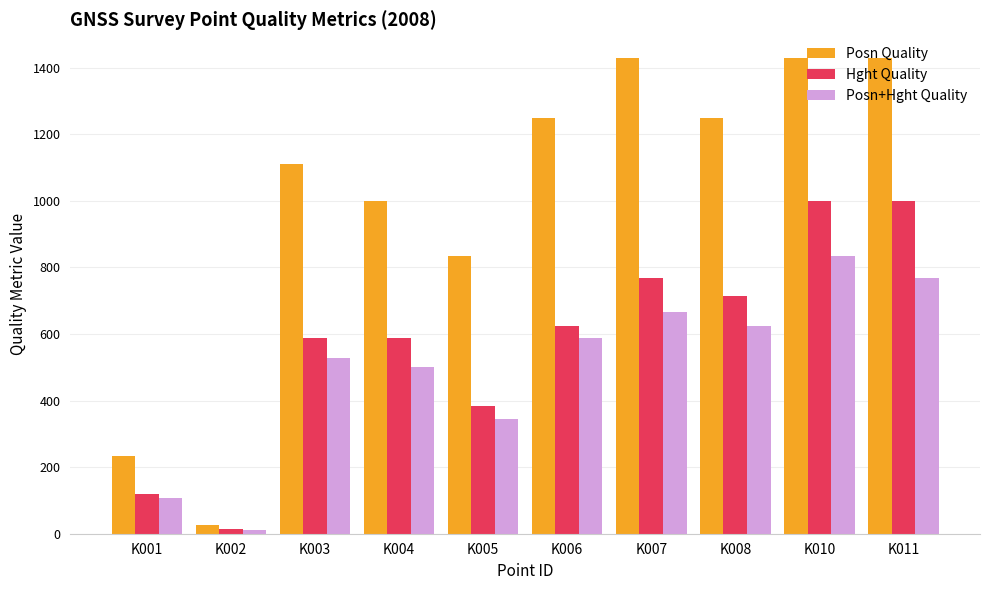

What is the greatest value displayed?

1428.6